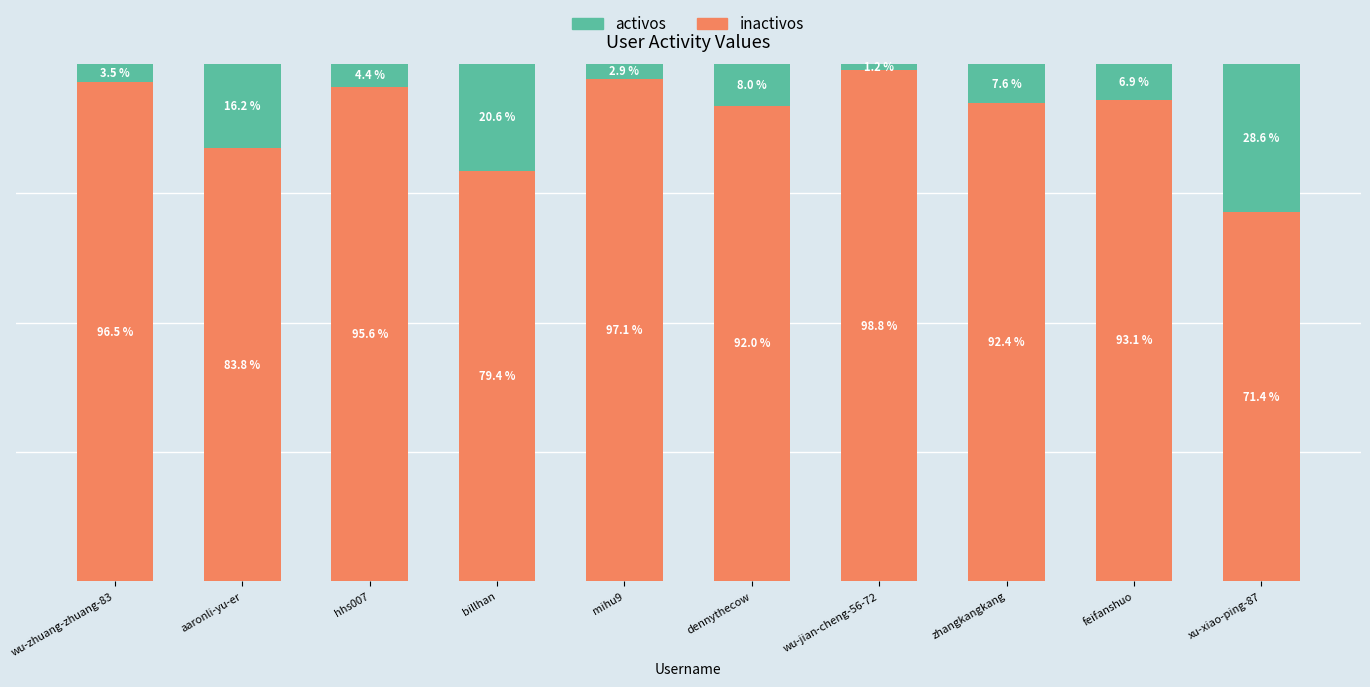

What are all the series names shown in the legend?

activos, inactivos